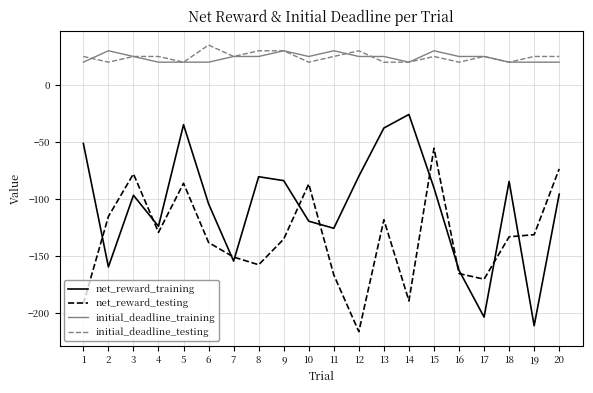

What is the spread (max minus min) of values at 18?

153.1